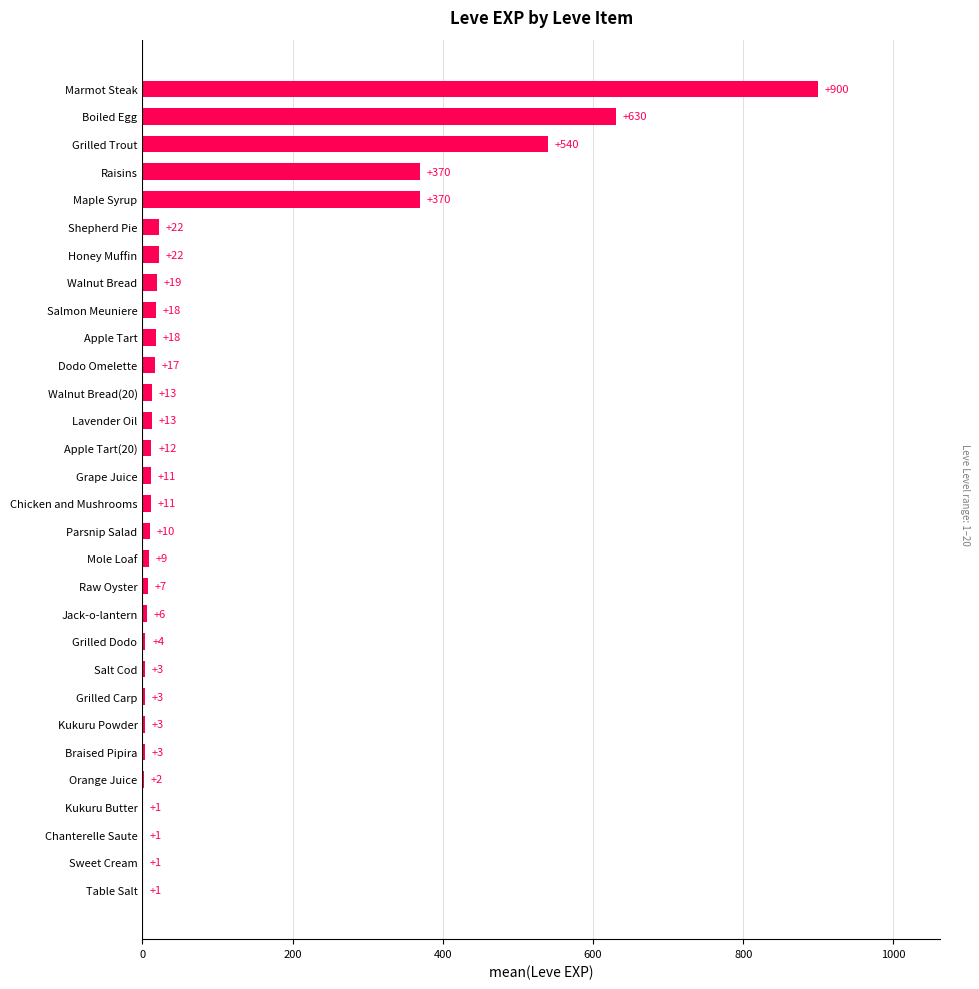

What is the change in value from Sweet Cream to Chicken and Mushrooms?

+10